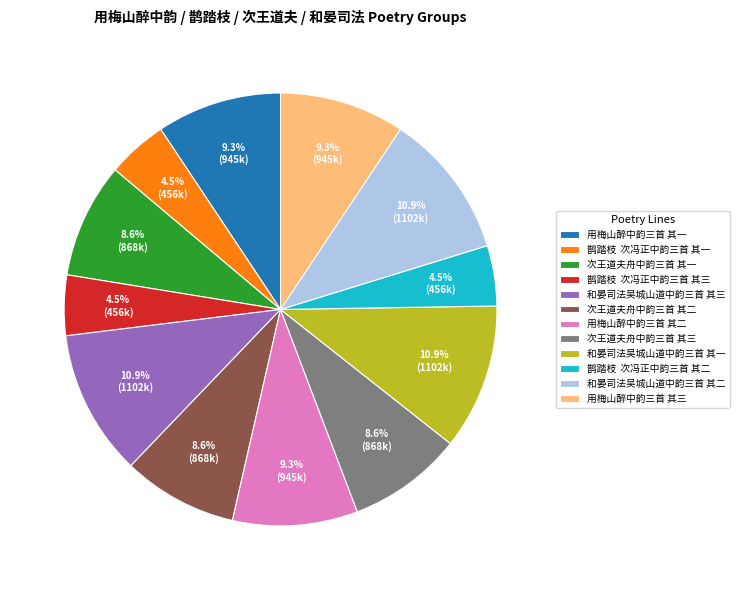

Do 和晏司法吴城山道中韵三首 其一 and 次王道夫舟中韵三首 其二 together represent more than half of the pie?

No